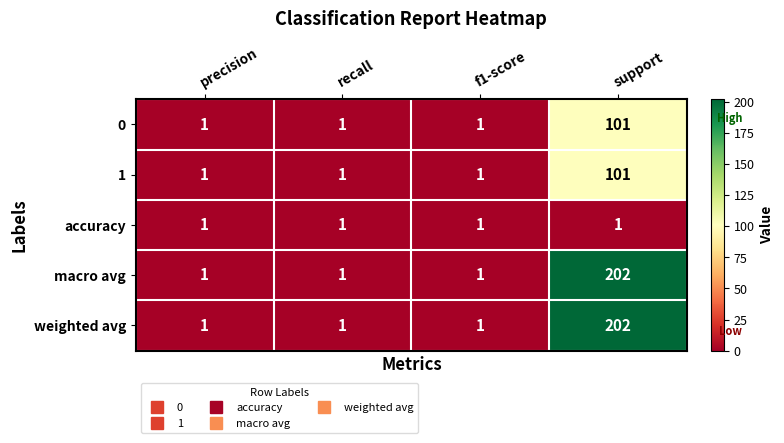

What is the sum of all weighted avg values?

205